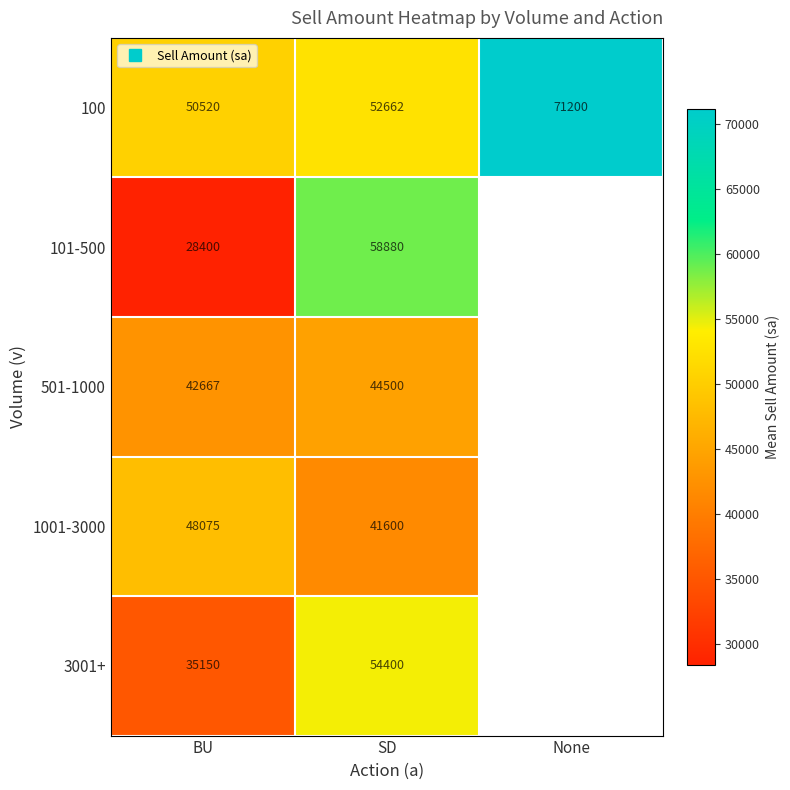

What is the approximate value of 101-500 at BU?

28400.0